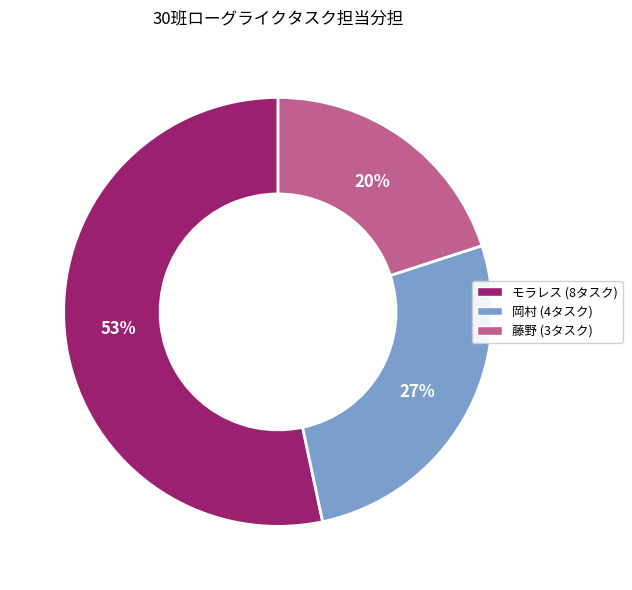

True or false: 藤野 accounts for 35% of the total.

False